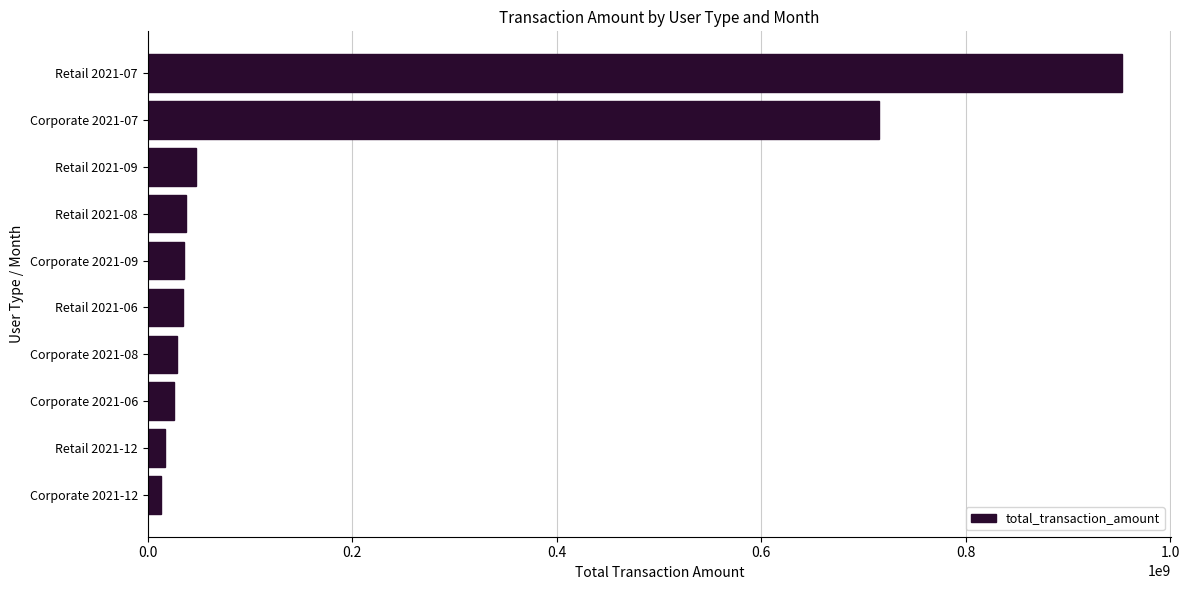

What is the difference between the maximum and minimum values?

940013723